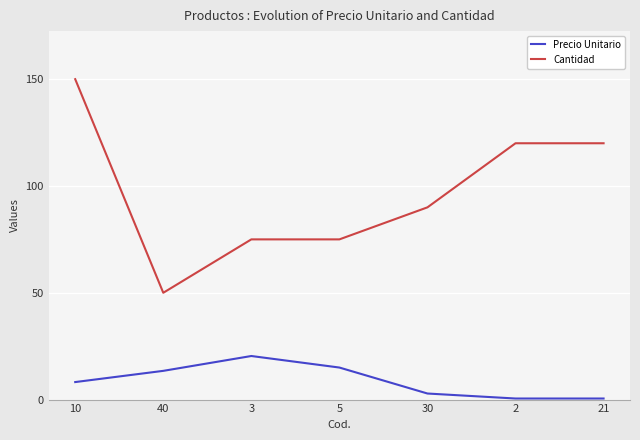

What position from the right is 10?

7